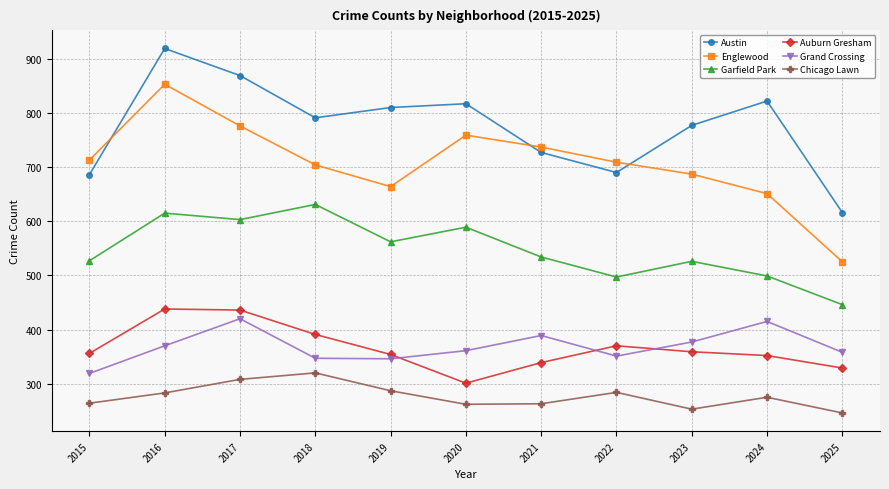

What is the difference between the highest and lowest values at 2021?

474